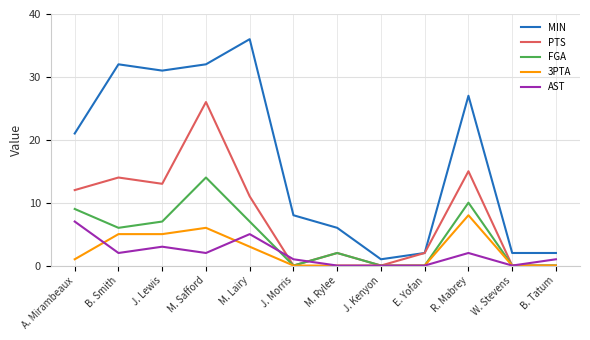

Reading right to left, extract all data points from this chart.

MIN: 2	2	27	2	1	6	8	36	32	31	32	21
PTS: 0	0	15	2	0	2	0	11	26	13	14	12
FGA: 0	0	10	0	0	2	0	7	14	7	6	9
3PTA: 0	0	8	0	0	0	0	3	6	5	5	1
AST: 1	0	2	0	0	0	1	5	2	3	2	7